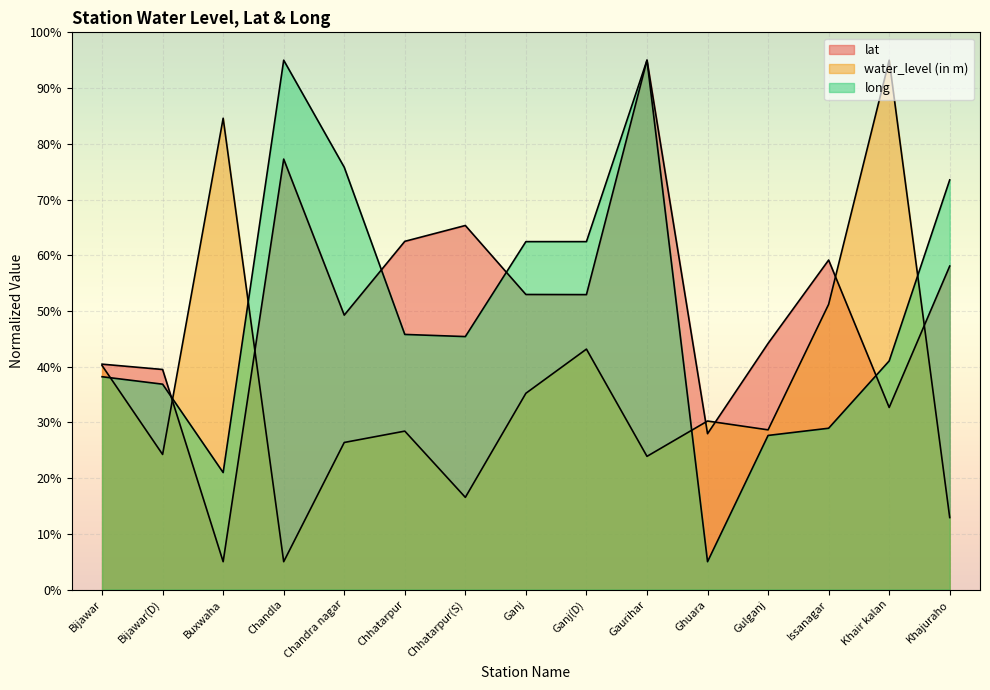

What are all the series names shown in the legend?

lat, water_level (in m), long